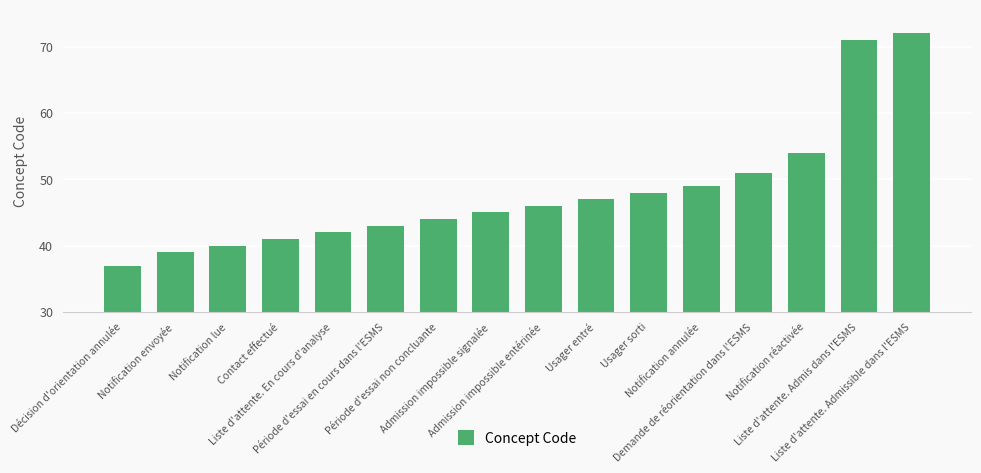

Does the chart contain stacked bars?

No